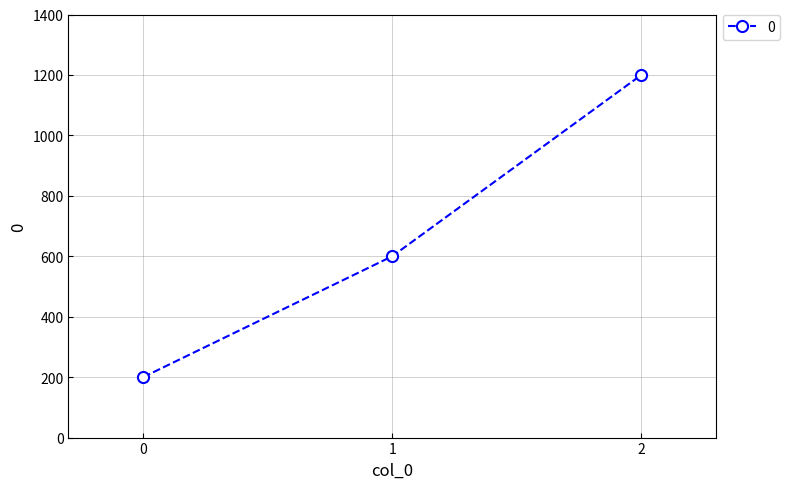

Does the chart have visible grid lines?

Yes